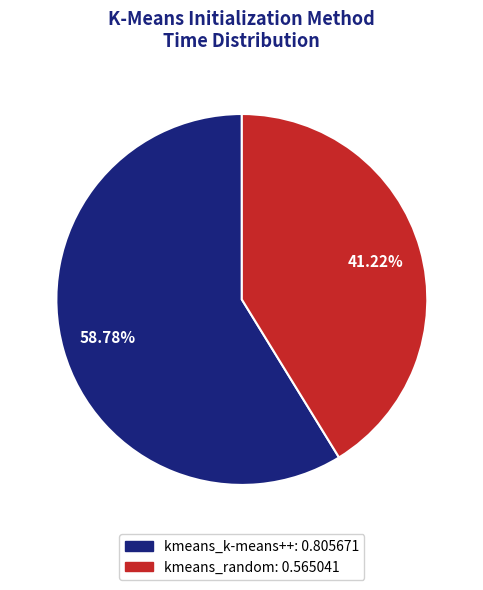

What is the total percentage of kmeans_k-means++ and kmeans_random?

100.0%